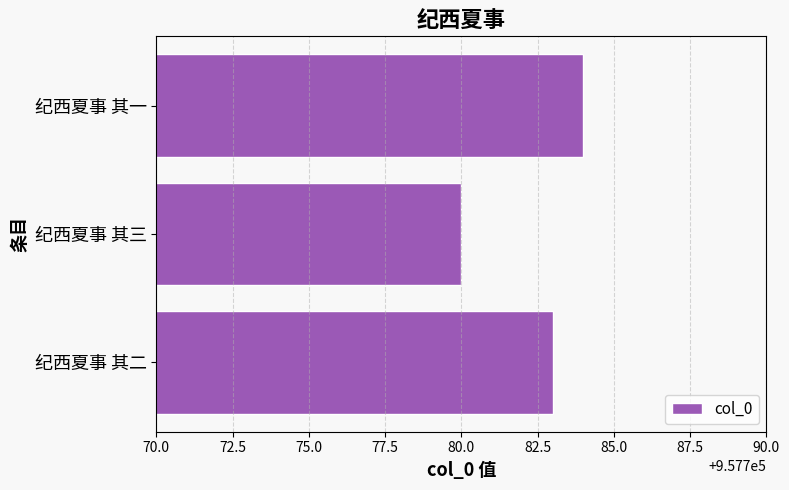

What is the minimum value shown in the chart?

957780